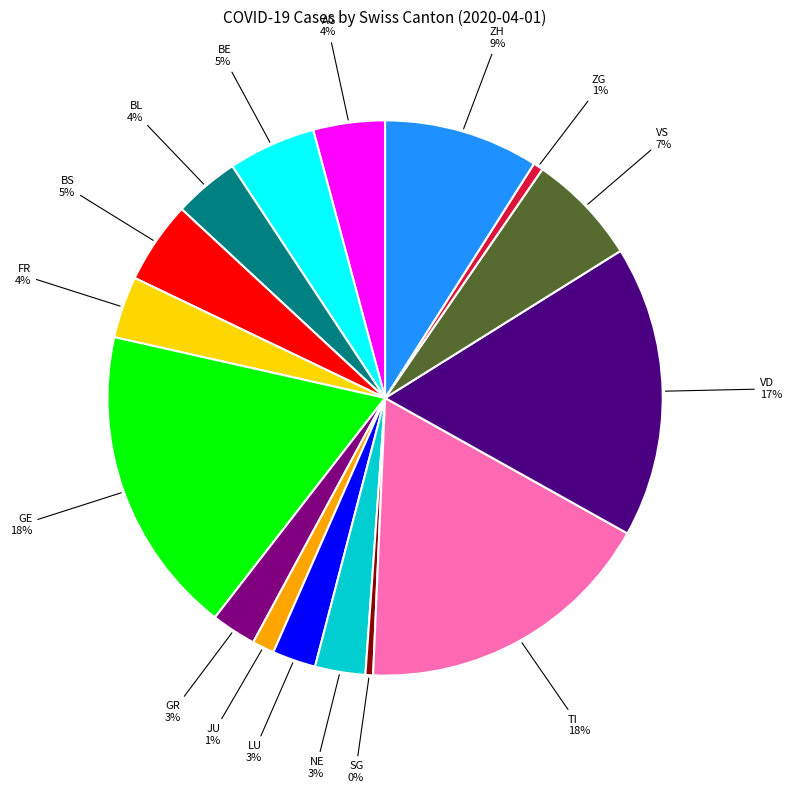

To the nearest percent, what percentage of the pie is BE?

5%